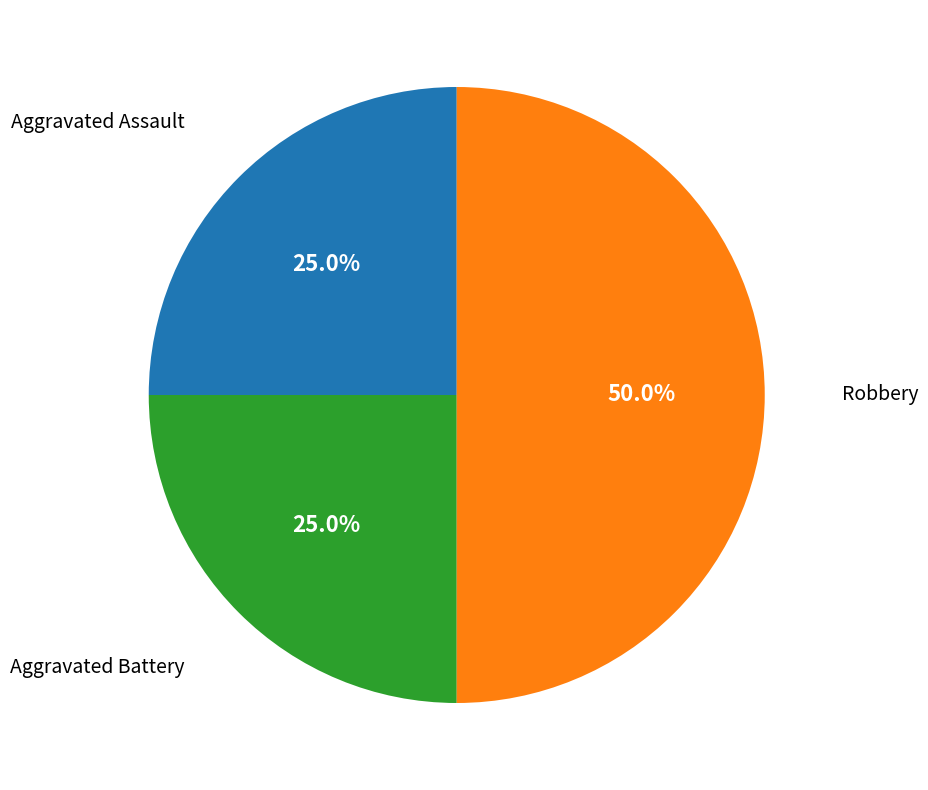

What is the ratio of the value at Robbery to the value at Aggravated Battery?

2.0